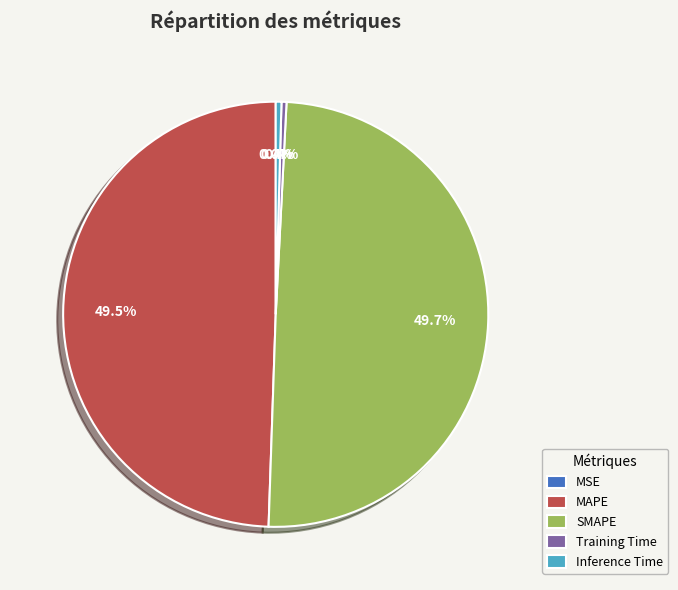

Does MAPE account for over 50% of the chart?

No